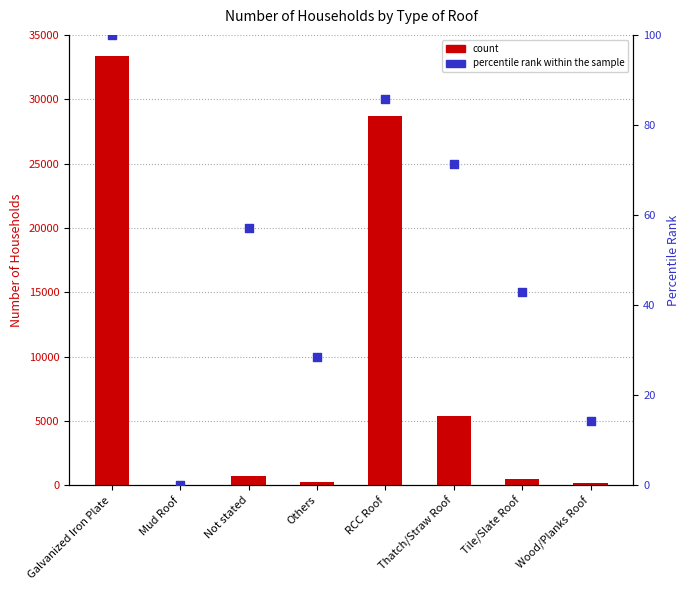

Which series has the largest total across all categories?

count